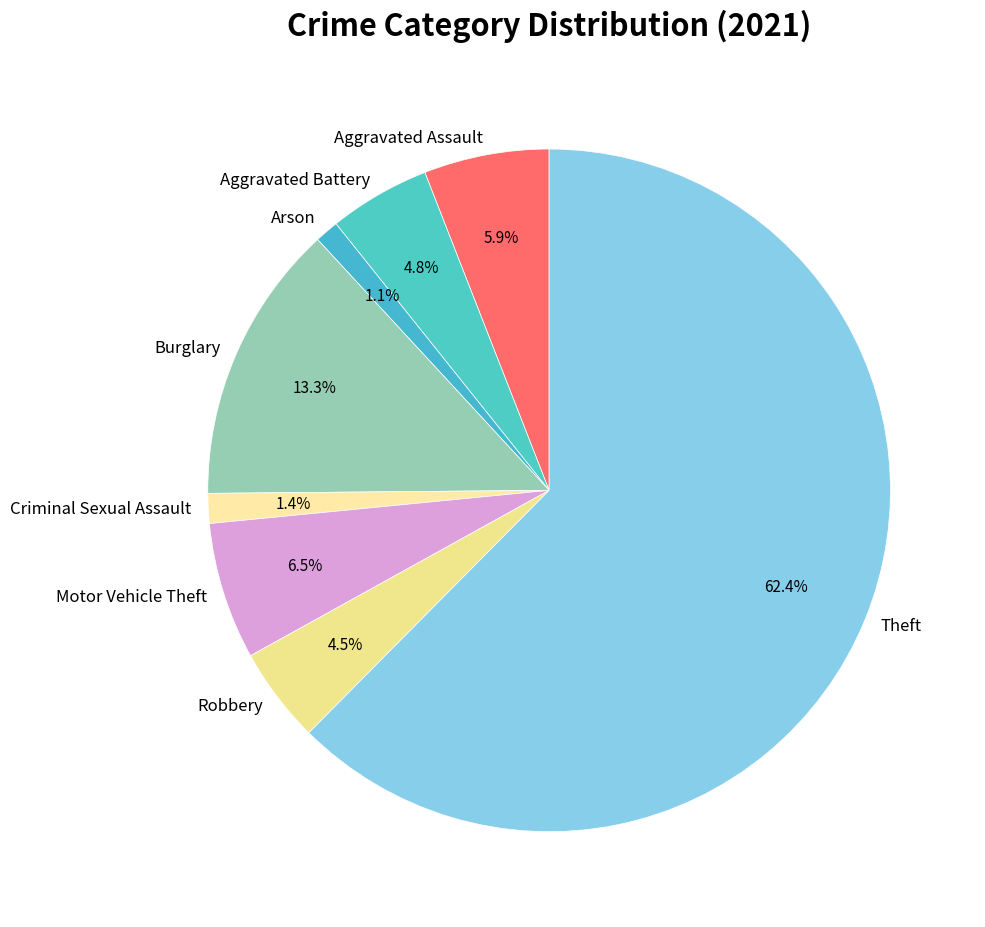

Count the number of slices in the pie.

8